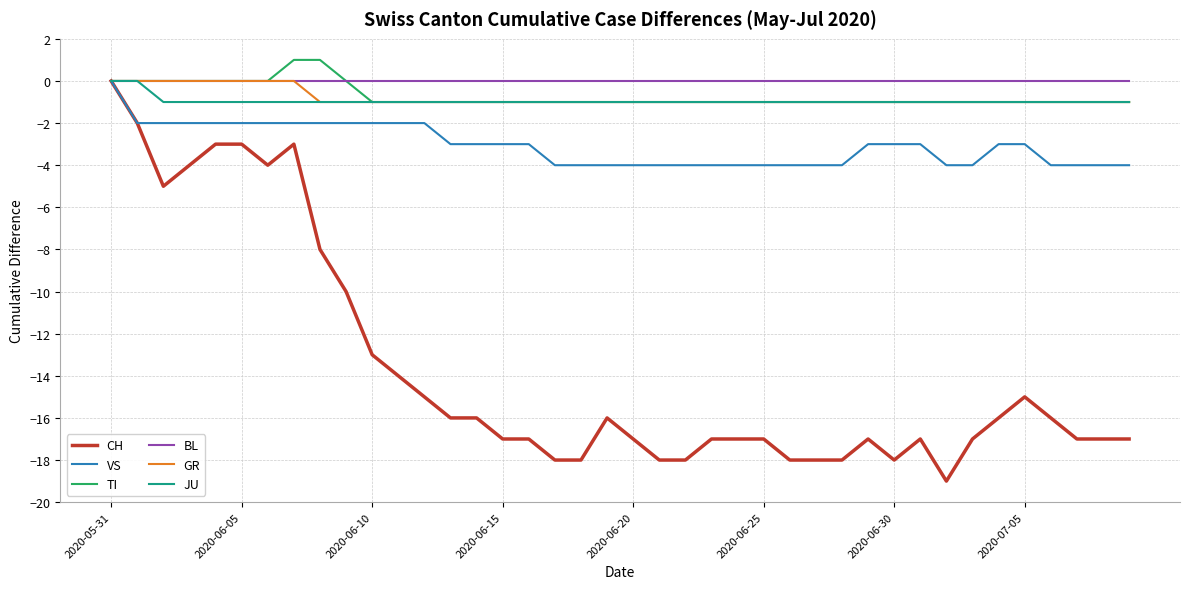

What is the lowest value of the TI series?

-1